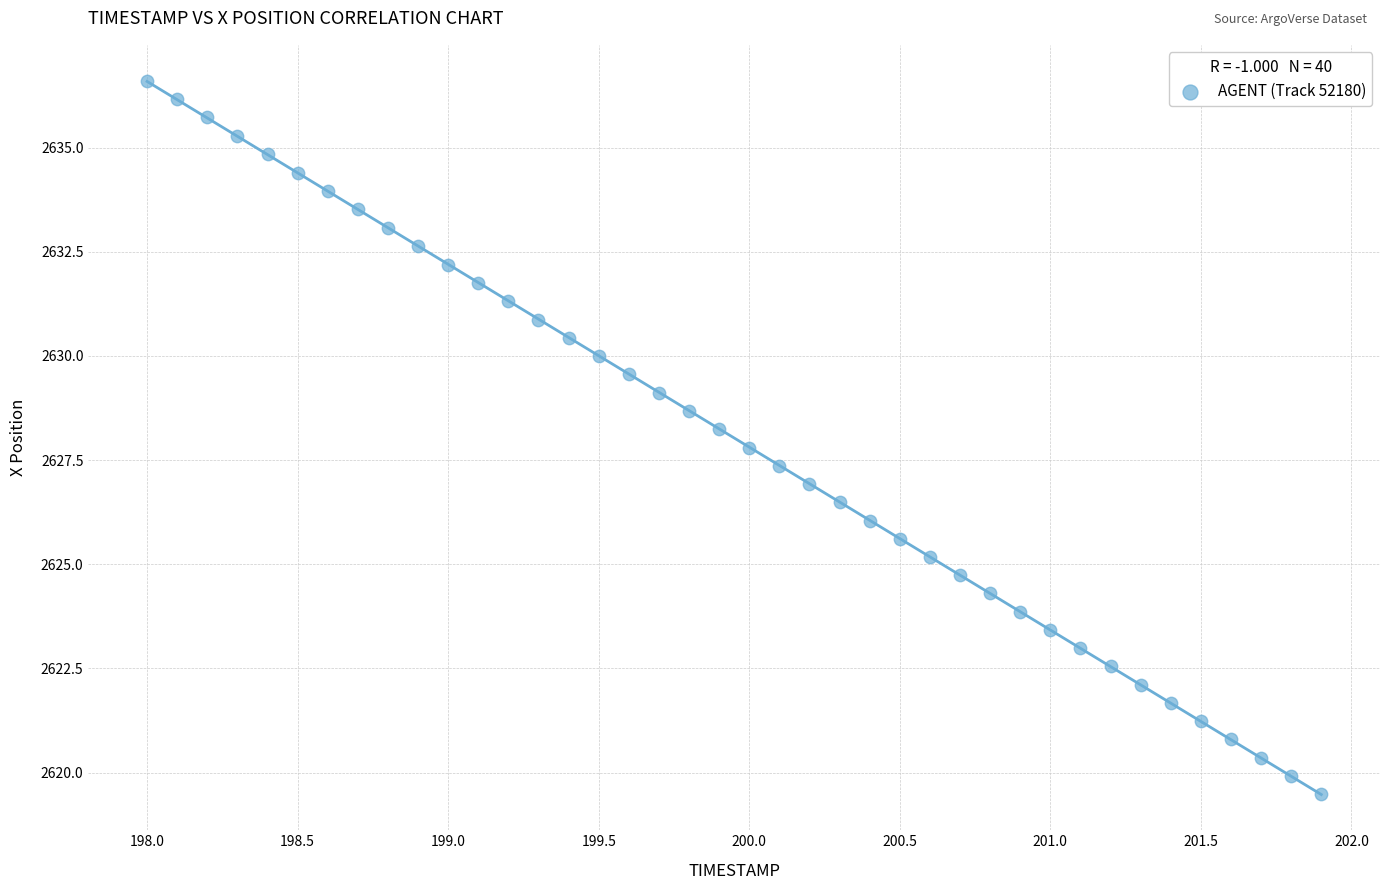

What is the range of Y values (max minus min)?

17.1